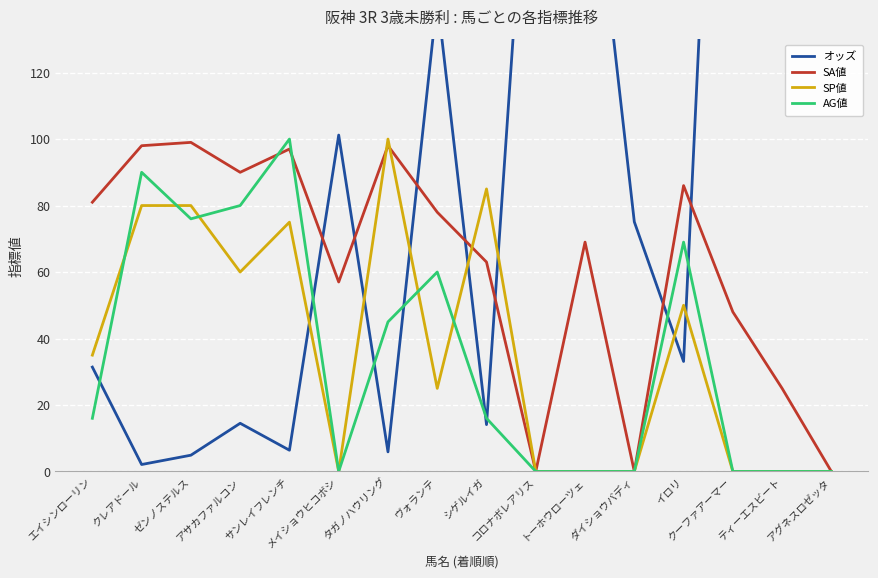

Rank the series at アサカファルコン from highest to lowest value.

SA値, AG値, SP値, オッズ